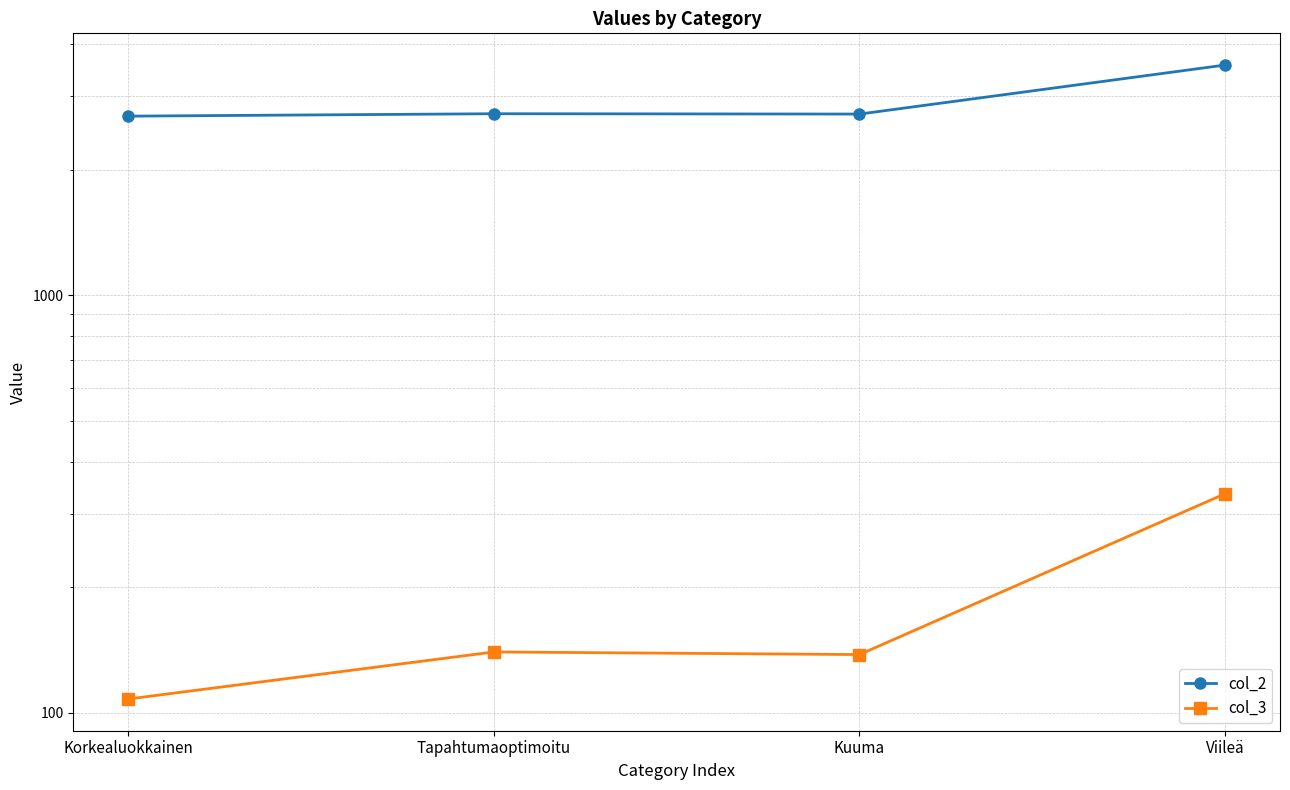

Which series has the widest spread of values?

col_2